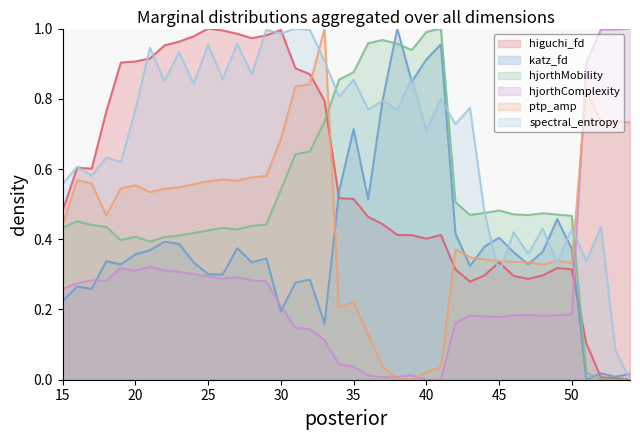

How many times do katz_fd_EEG and hjorthComplexity_EEG cross each other?

4